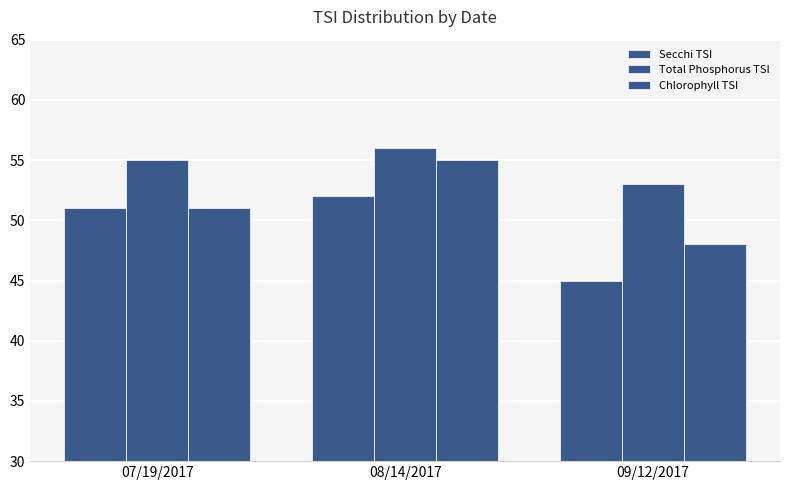

Are the bars grouped side by side (vs. stacked)?

Yes